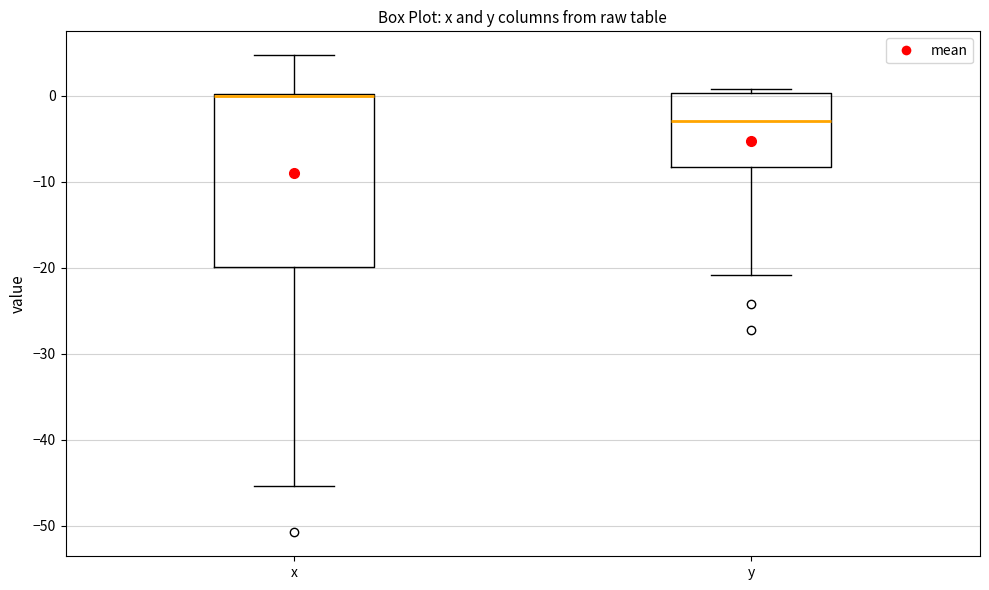

Which box is the tallest, from its lower edge to its upper edge?

x